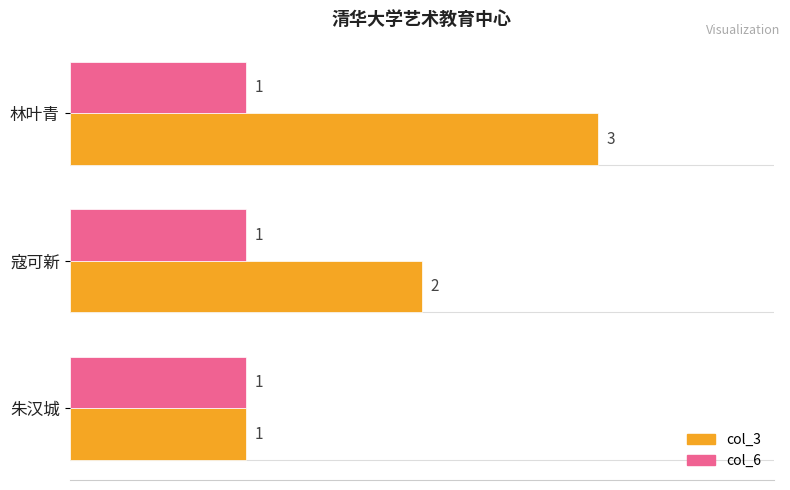

How many col_3 values are between 1 and 3?

3